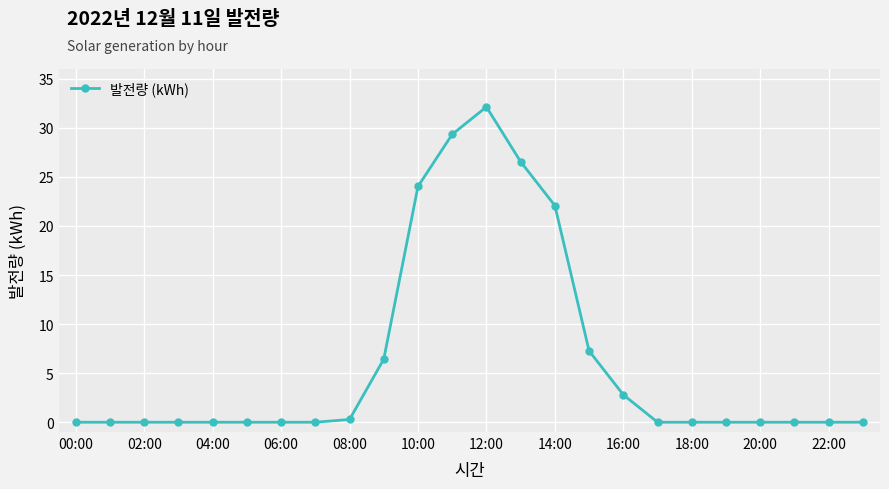

What is the value of the 15th point from the left?

22.1